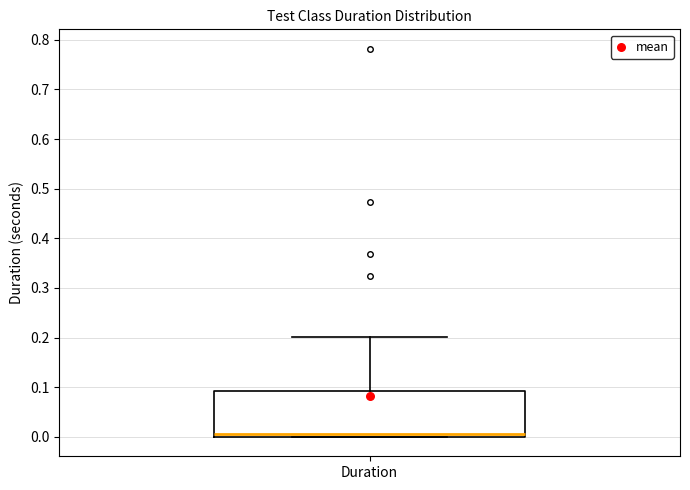

Where does the median line of the box for Duration sit on the y-axis? The values are not printed on the chart, so give them approximately, as read against the axis.

0.01